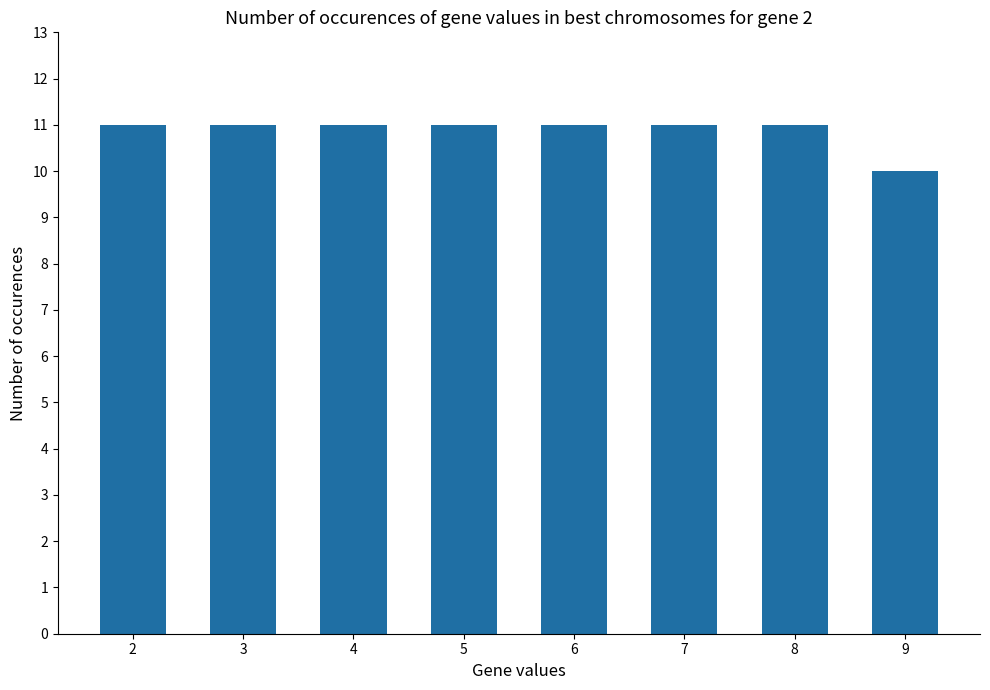

At which category does the chart reach its minimum across all series?

9